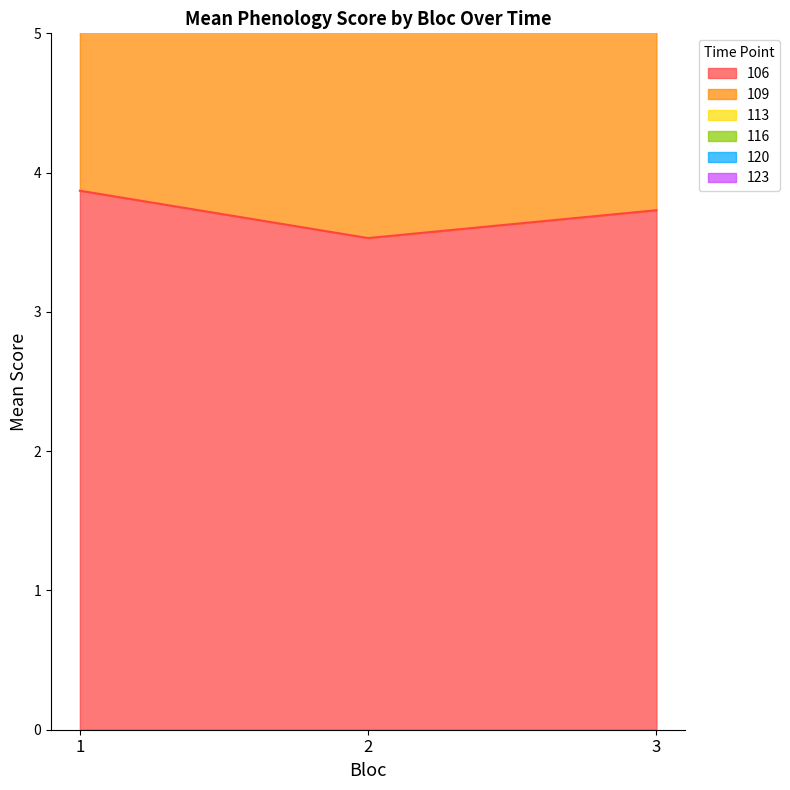

What is the lowest value of the 120 series?

14.6